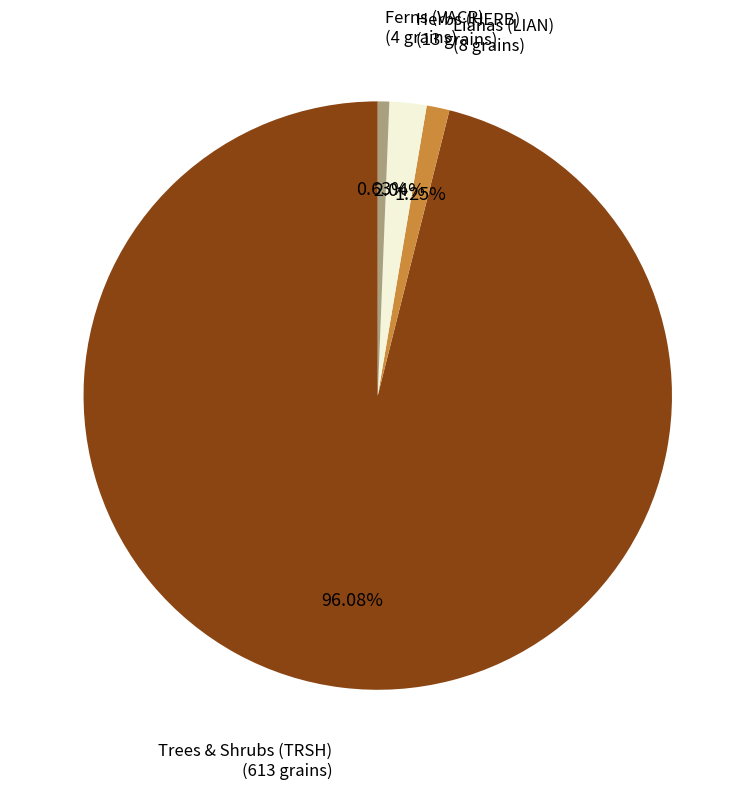

What is the ratio of the value at Ferns (VACR) to the value at Lianas (LIAN)?

0.5